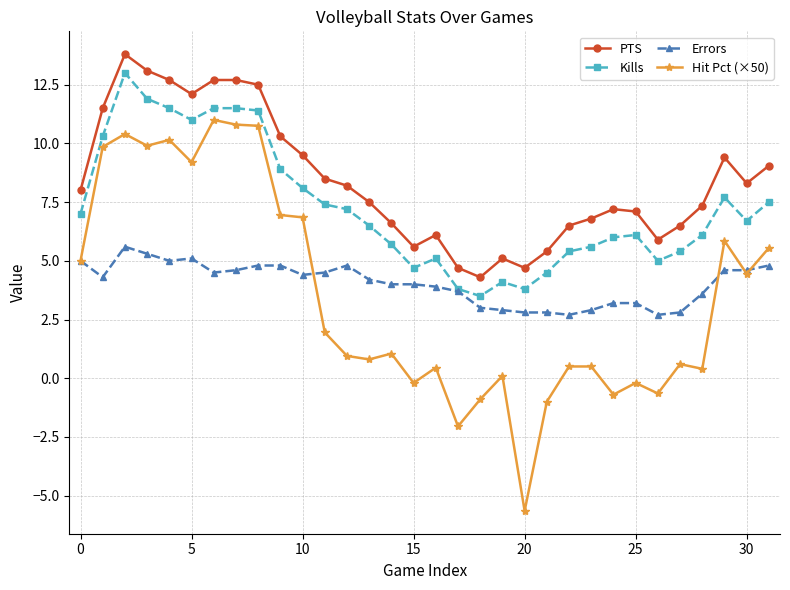

What is the sum of all Kills values?

233.9